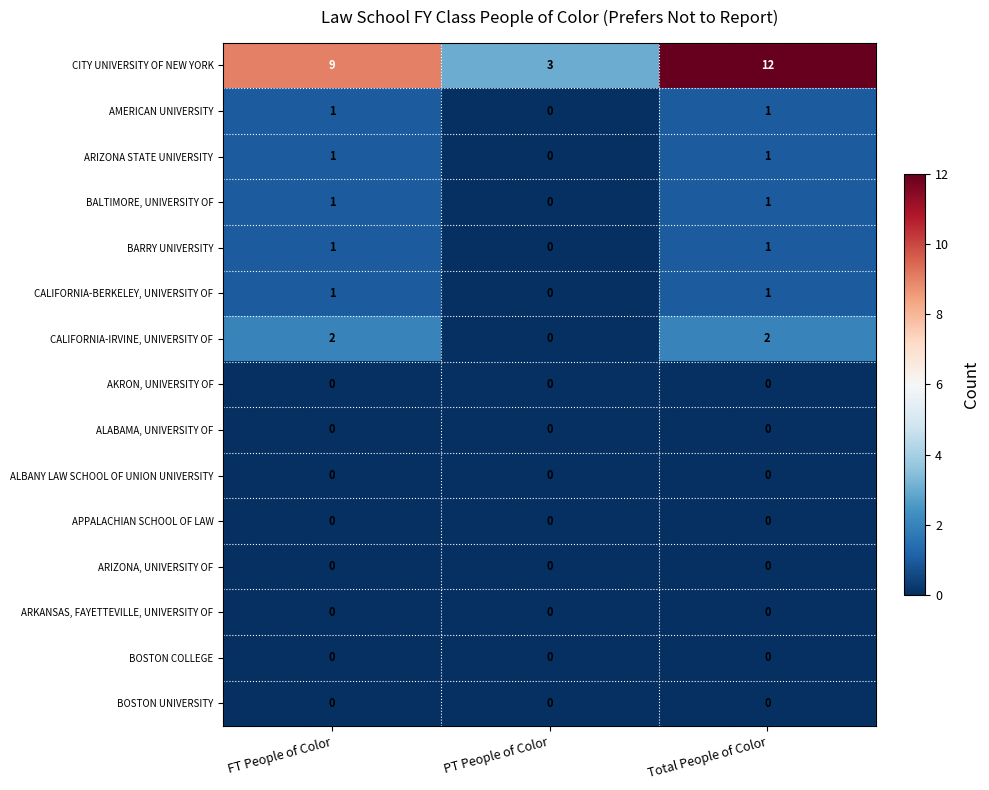

Which series has the largest total across all categories?

CITY UNIVERSITY OF NEW YORK